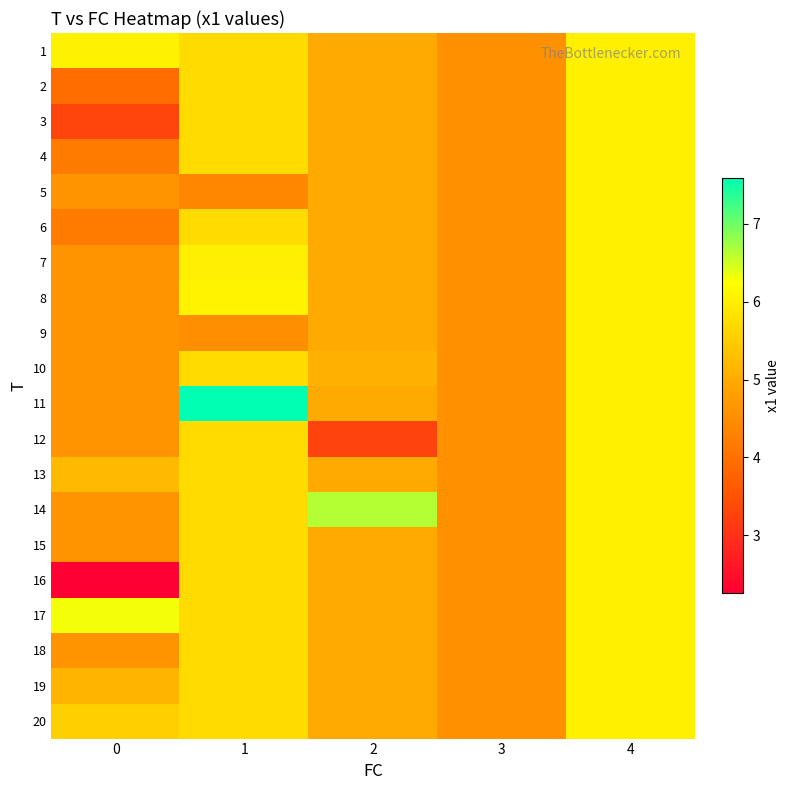

Which series changed the most between 0 and 1?

16